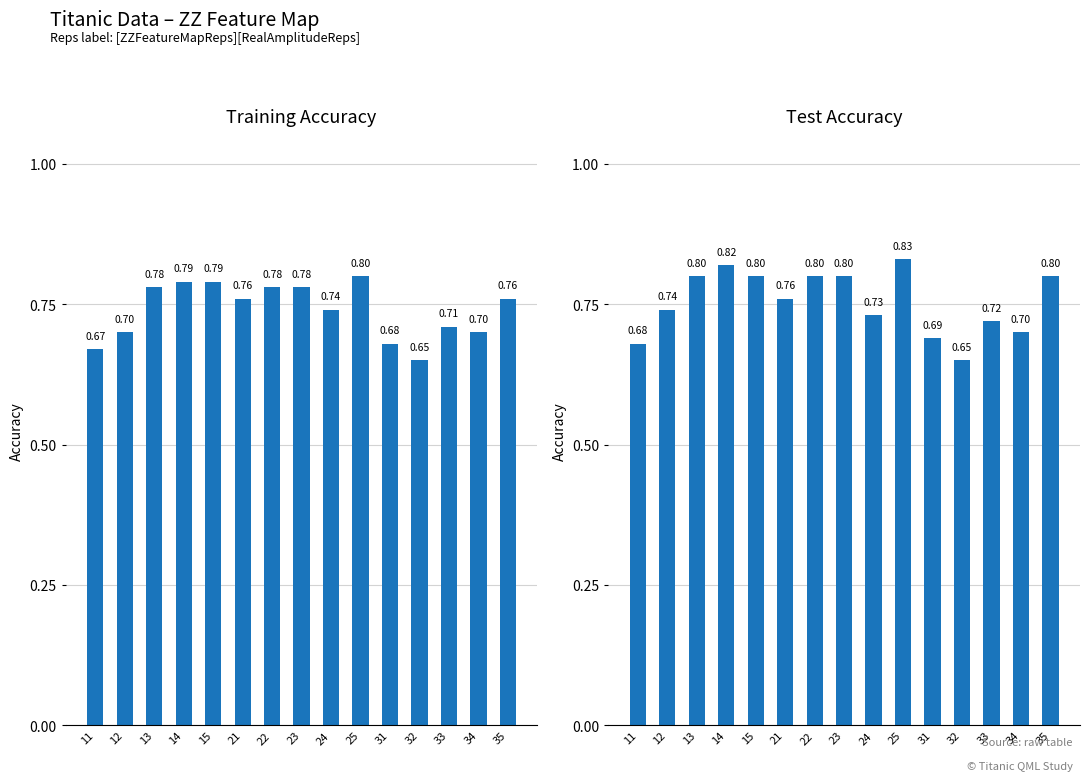

Which category has the lowest value across all series?

32